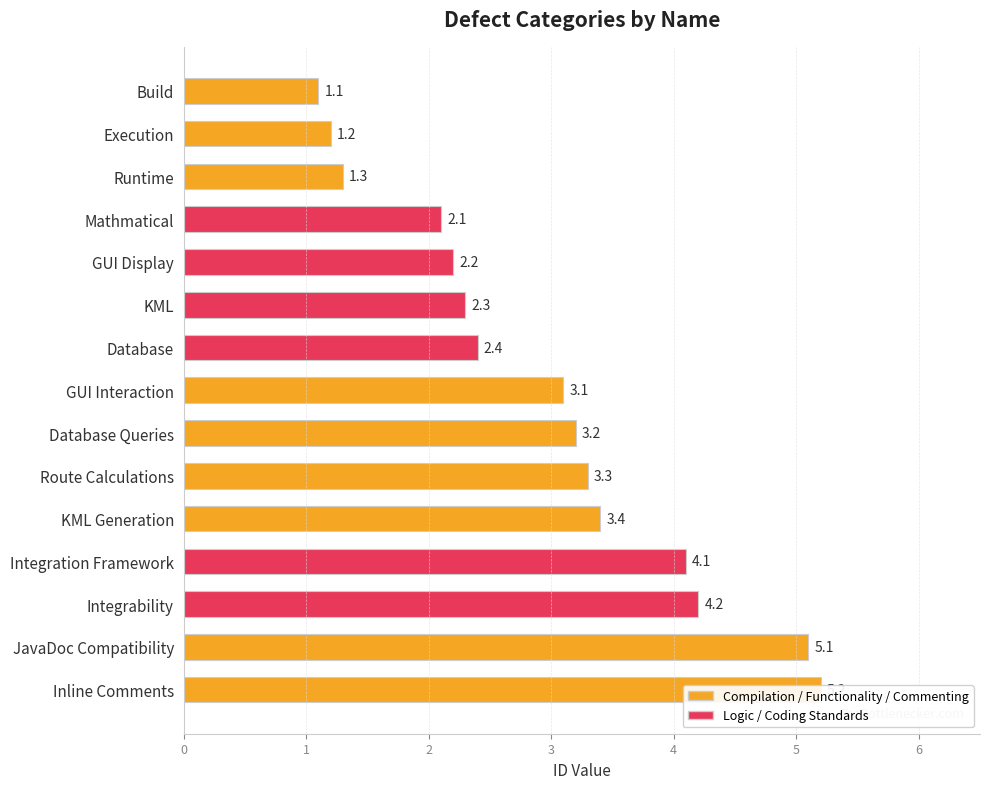

Rank the categories by value from highest to lowest.

Inline Comments, JavaDoc Compatibility, Integrability, Integration Framework, KML Generation, Route Calculations, Database Queries, GUI Interaction, Database, KML, GUI Display, Mathmatical, Runtime, Execution, Build